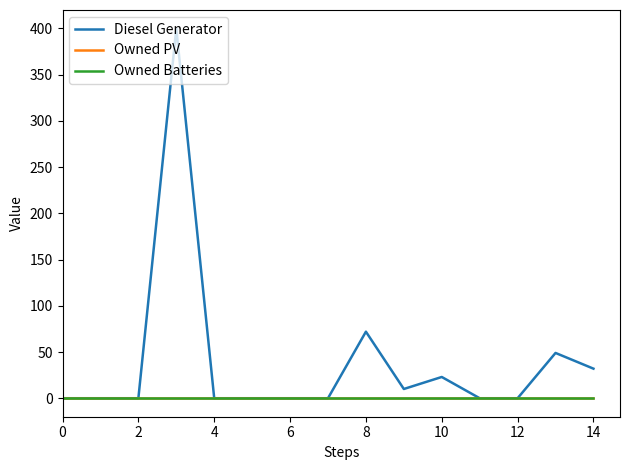

Rank the series by their maximum value, from highest to lowest.

Diesel Generator, Owned PV, Owned Batteries